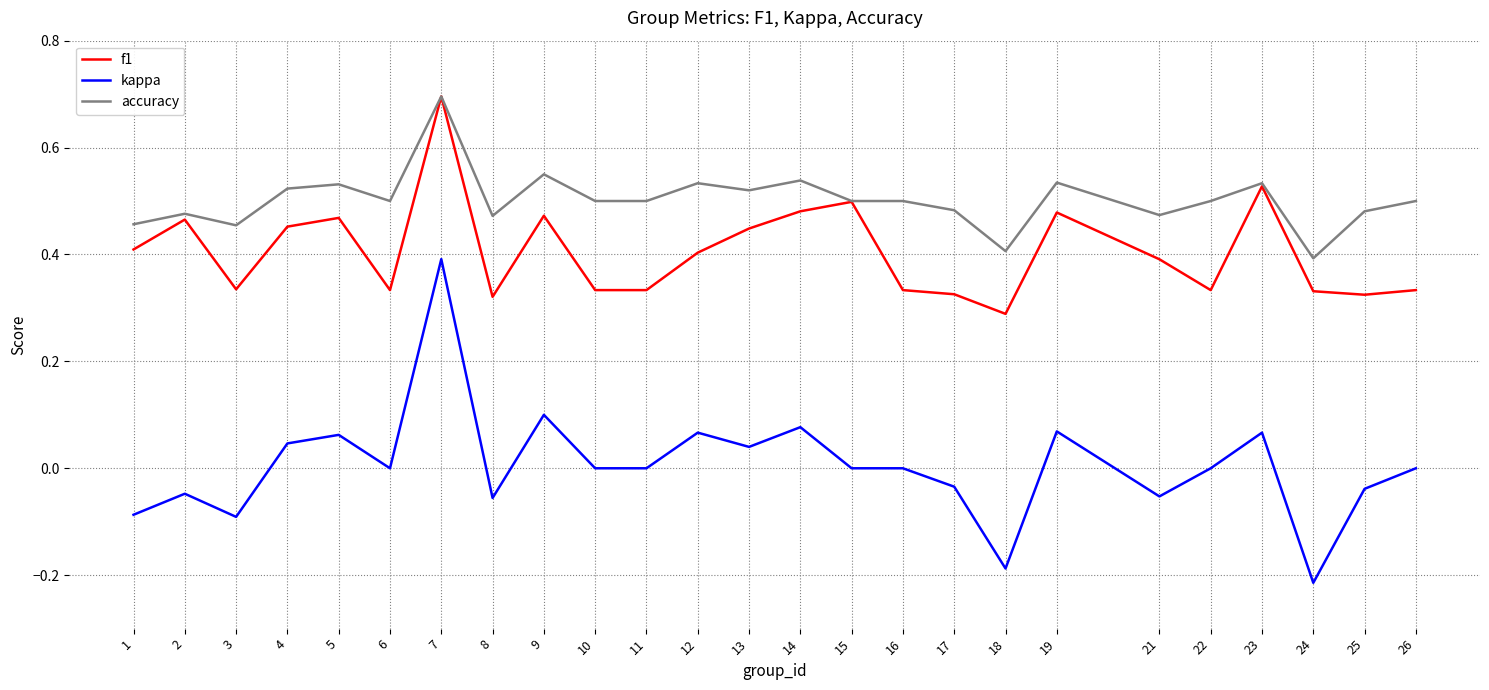

Rank the series by their average value, from lowest to highest.

kappa, f1, accuracy